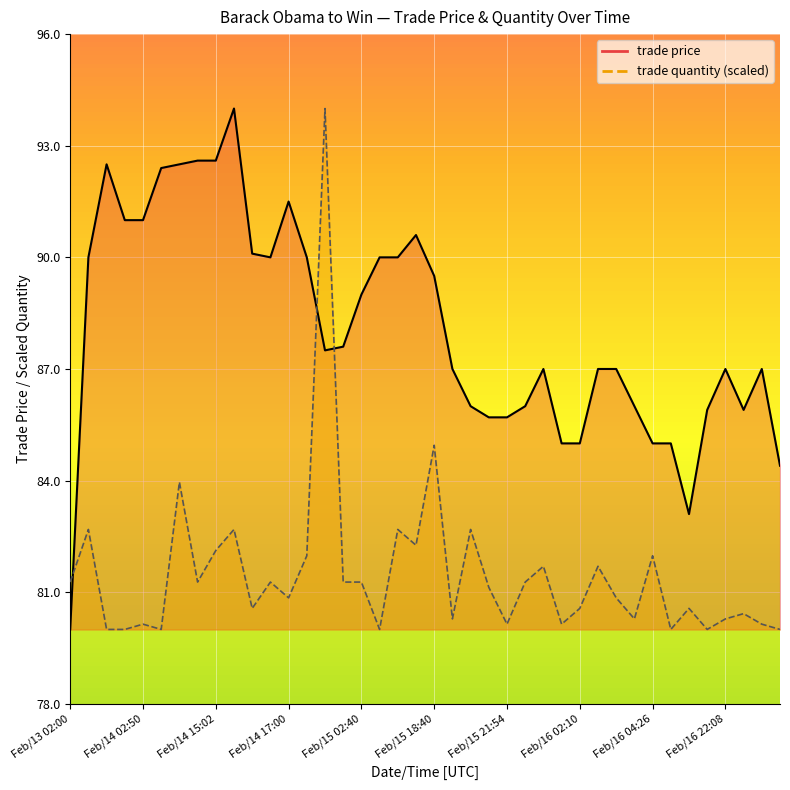

True or false: trade price and trade quantity intersect in this chart.

True